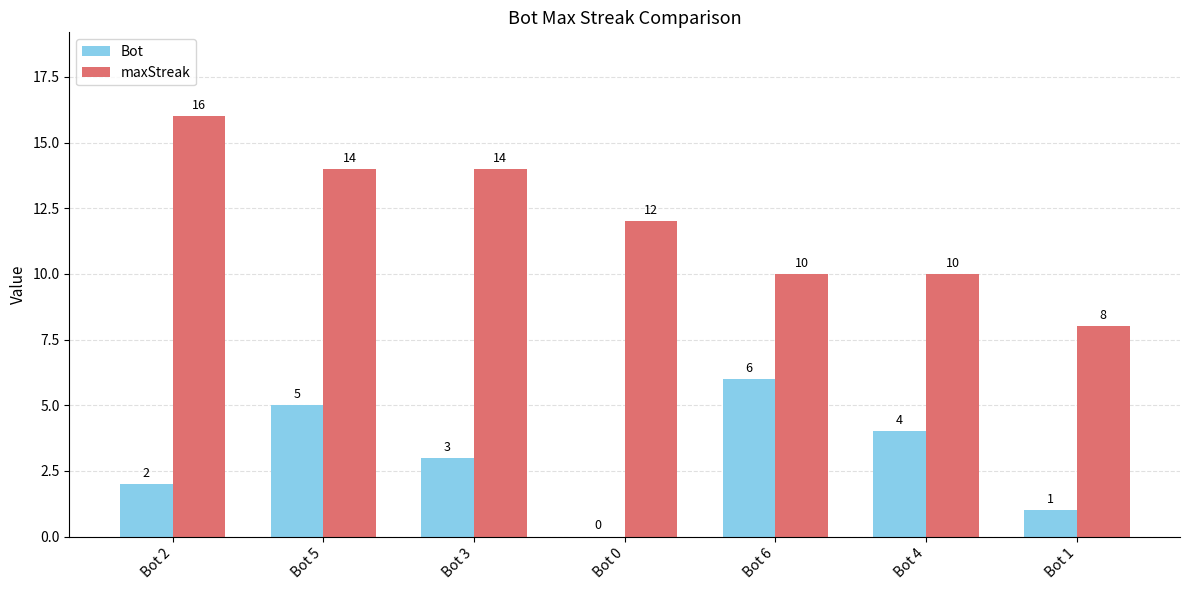

How many positive values does the Bot series have?

6